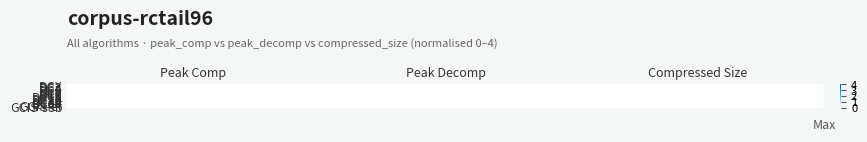

At which category is the sum across all series the highest?

Peak Comp